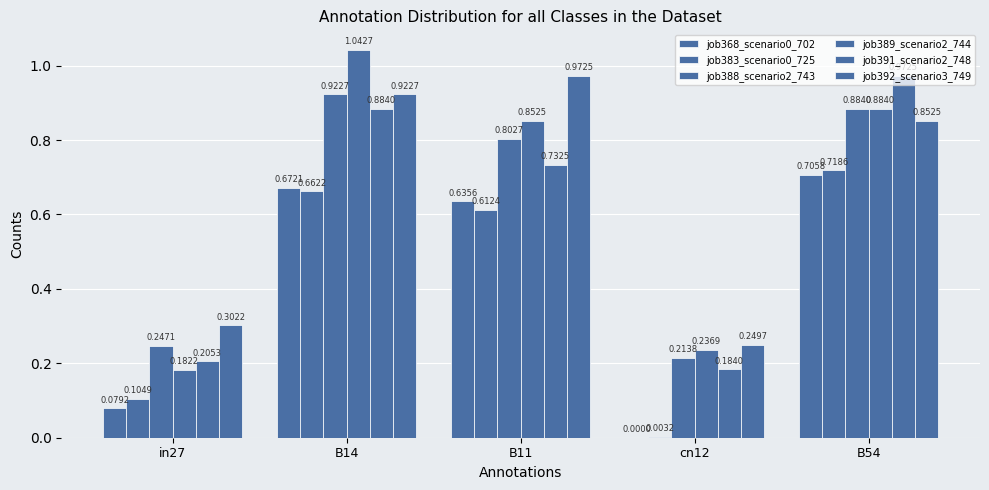

The value of job383_scenario0_725 at B14 is 1.0. True or false?

False